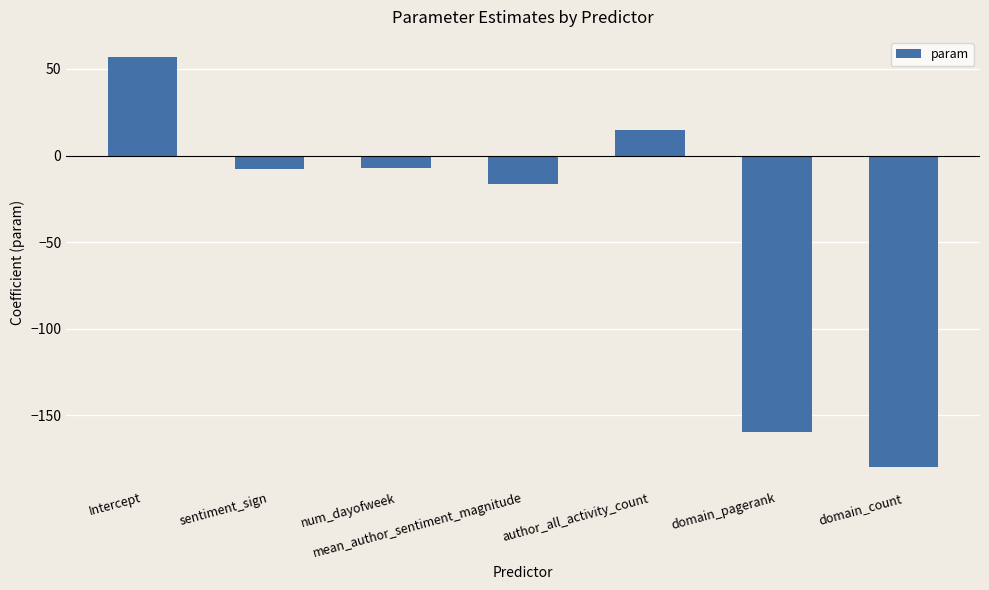

Is it true that the value at author_all_activity_count is 14.5?

True